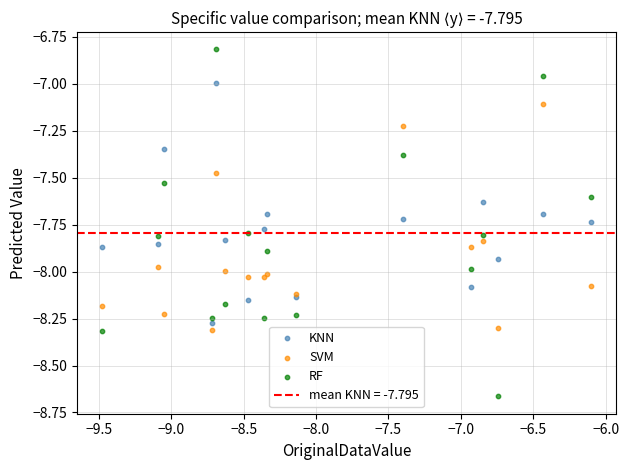

Which series reaches the maximum Y coordinate?

RF